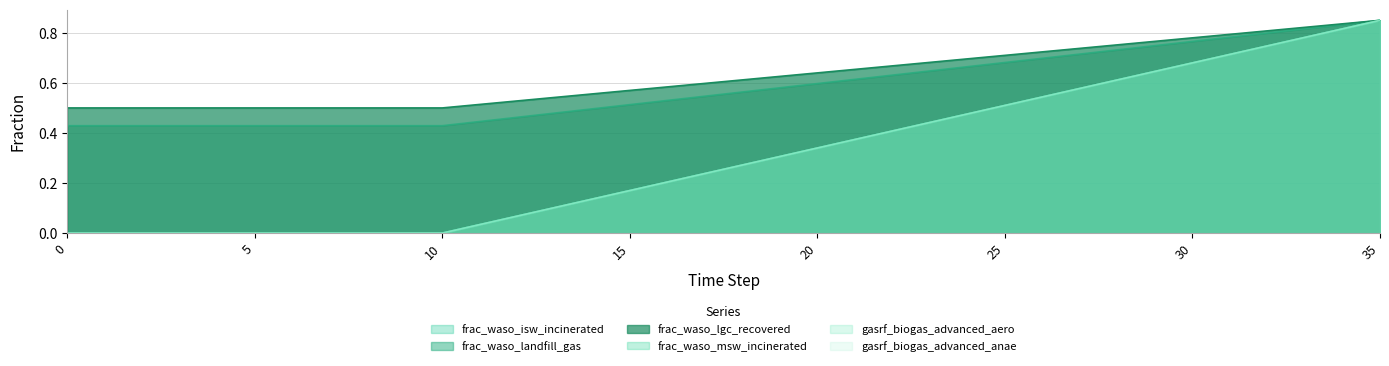

What is the spread (max minus min) of values at 16?

0.4